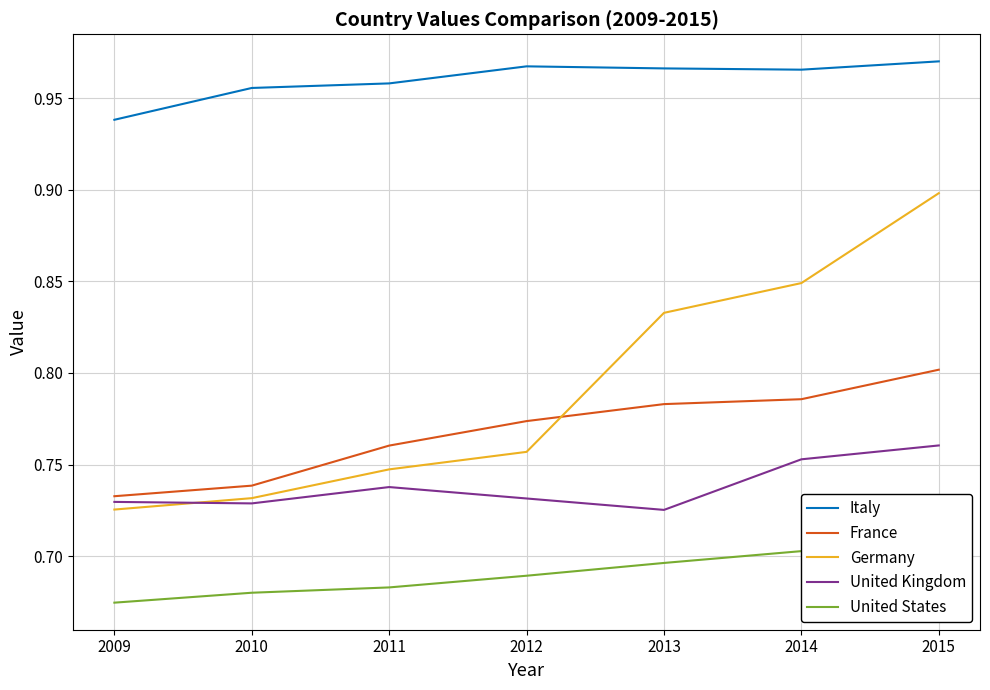

What is the value of the United States point at the 2nd from the left?

0.7